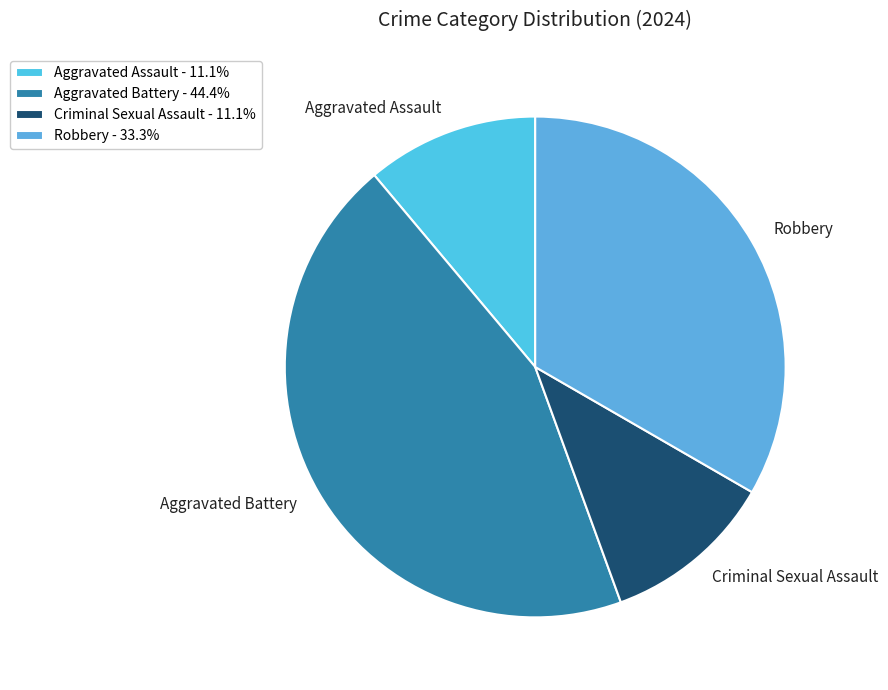

Combined, do Aggravated Assault and Criminal Sexual Assault account for over 50%?

No